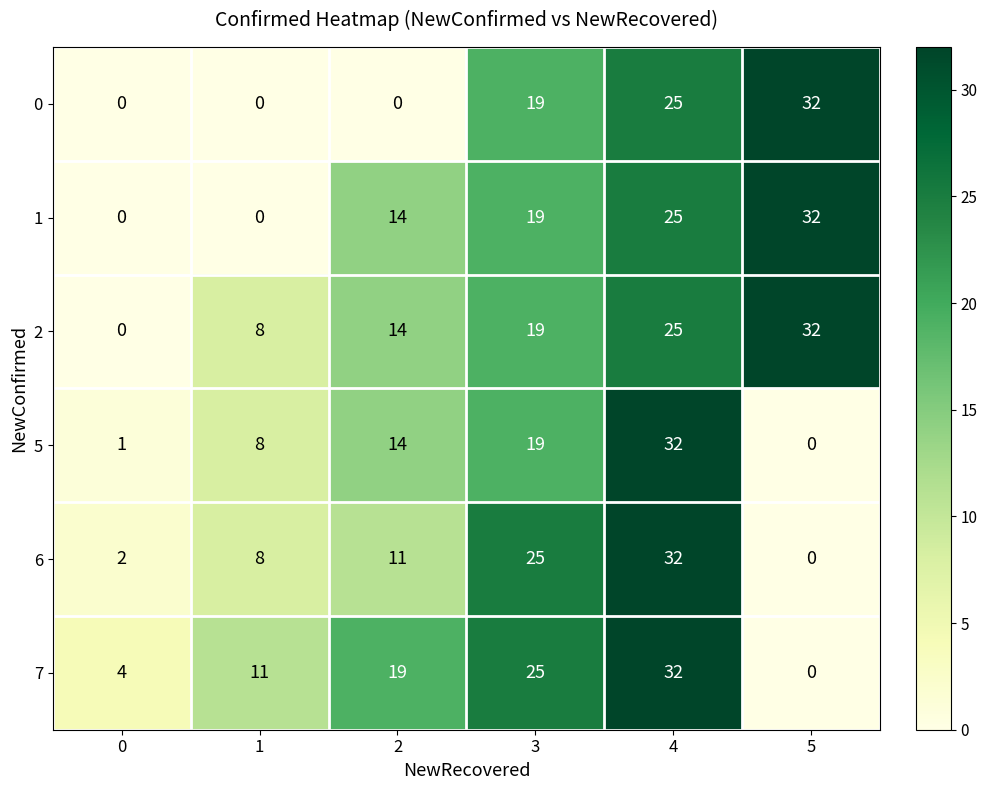

True or false: 2 has a value of 30 at 3.

False